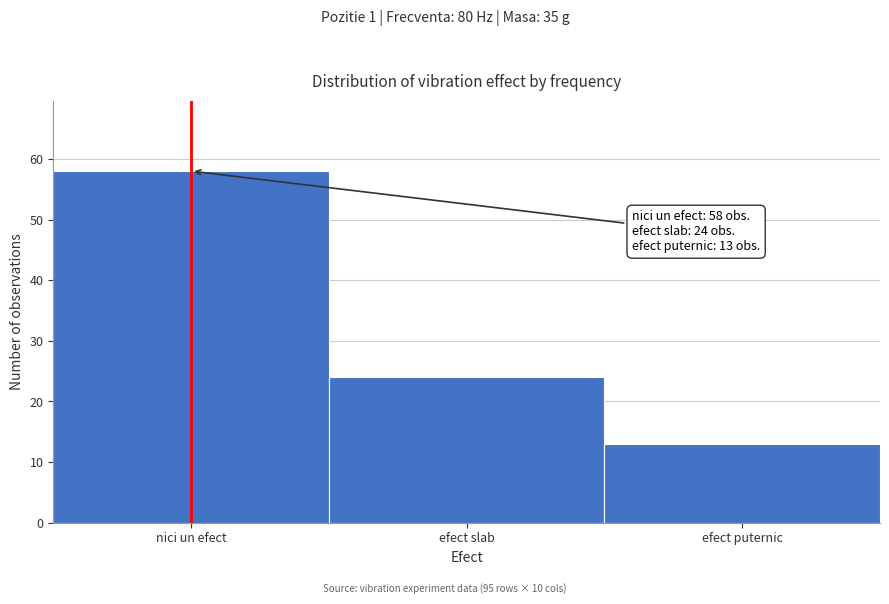

Reading right to left, what are all the values shown in this chart?

efect puternic=13	efect slab=24	nici un efect=58